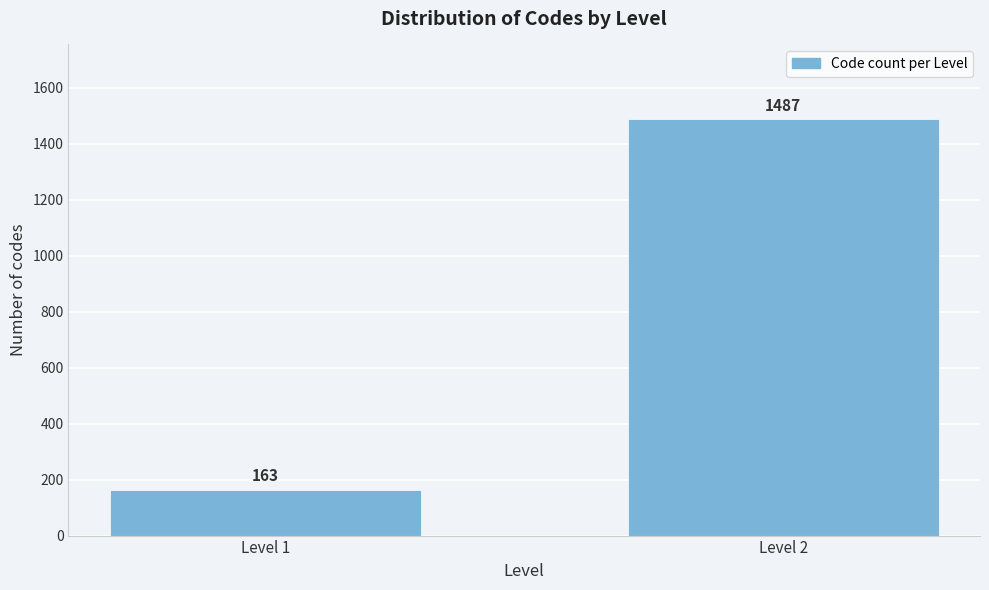

Reading left to right, extract all data points from this chart.

Level 1=163	Level 2=1487